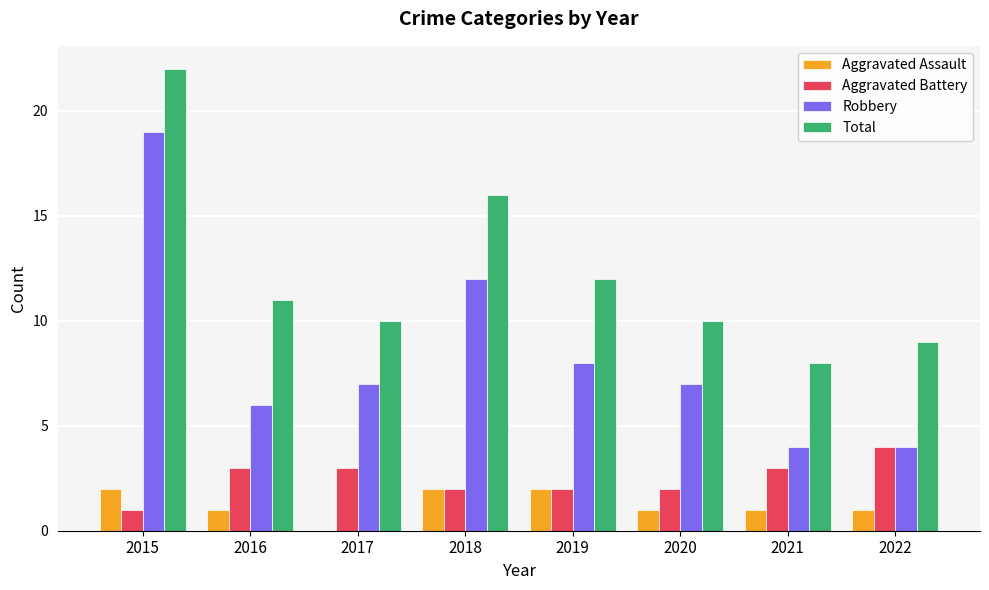

Is it true that Aggravated Assault equals -1 at 2017?

False